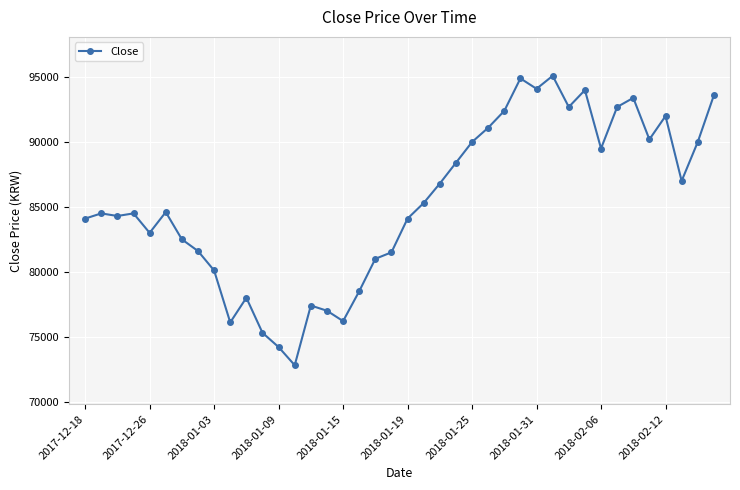

What is the value of the 15th point from the left?

77400